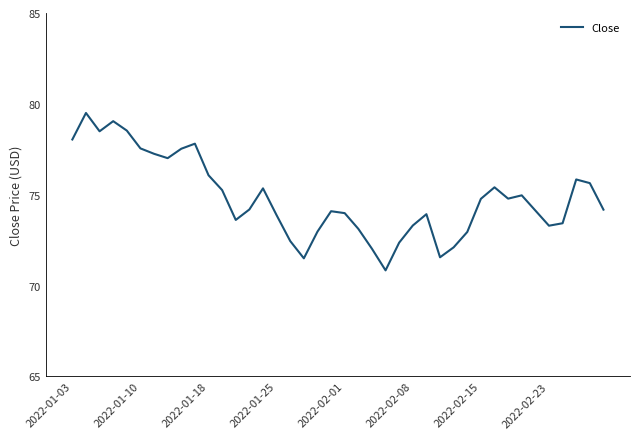

What is the smallest value displayed?

70.8